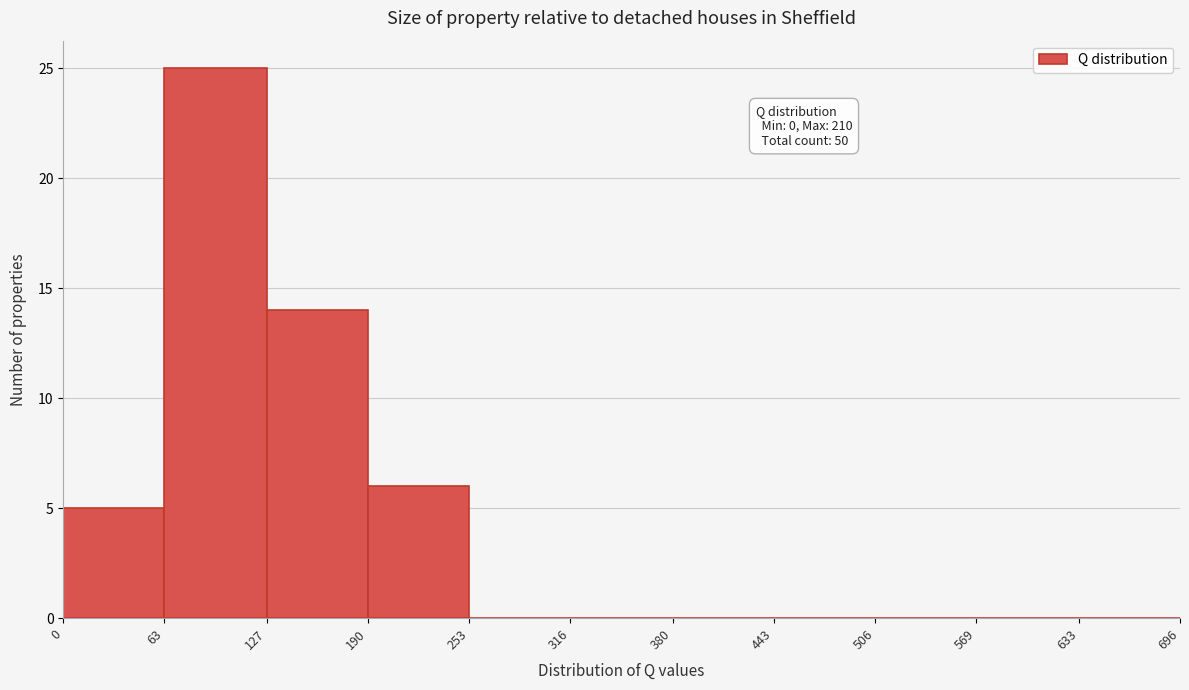

Which range on the x-axis has the tallest bar?

63 to 127